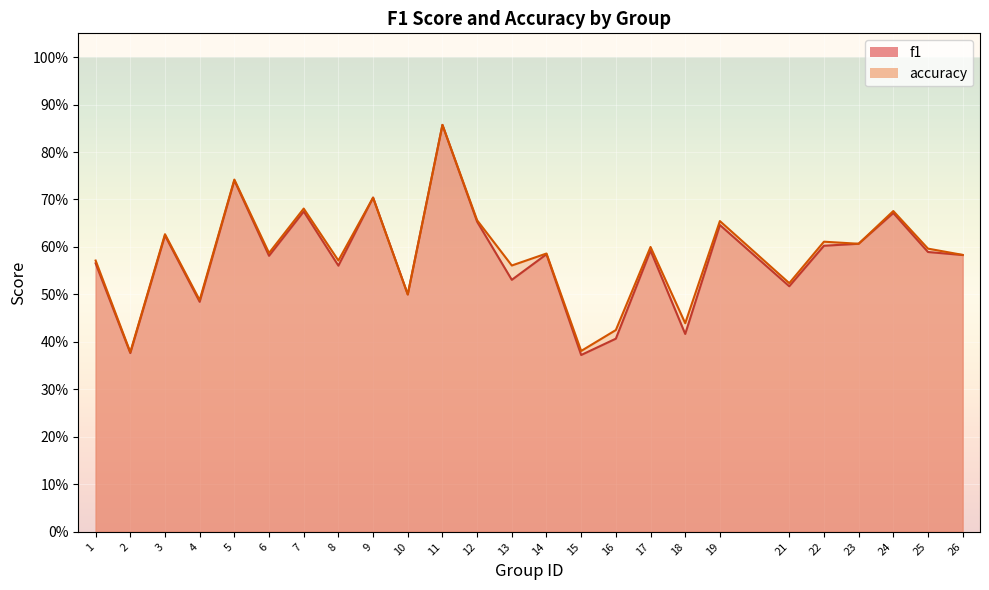

Which series has the largest total across all categories?

accuracy